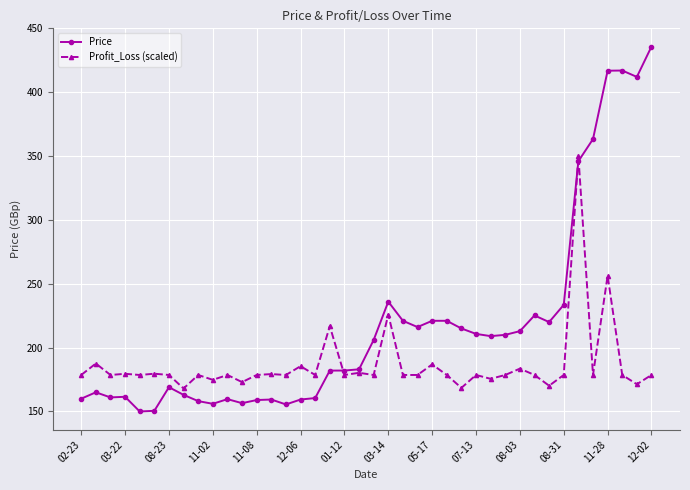

What is the value of the Price point at the 28th from the left?

210.8